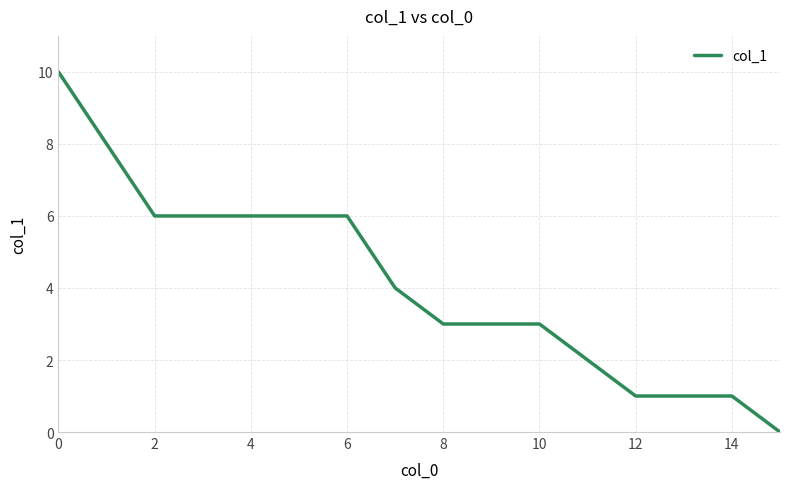

What is the greatest value displayed?

10